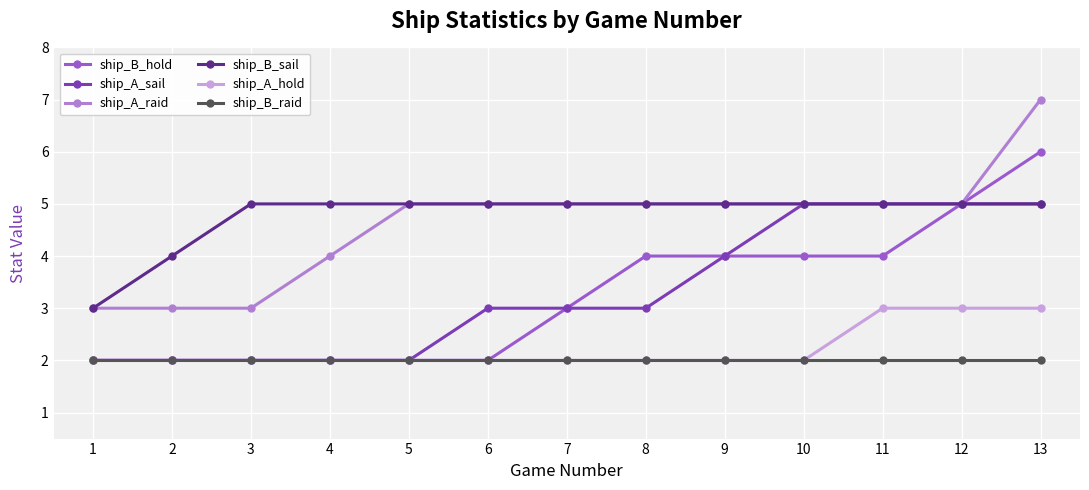

True or false: ship_A_raid and ship_A_hold cross at least once.

False